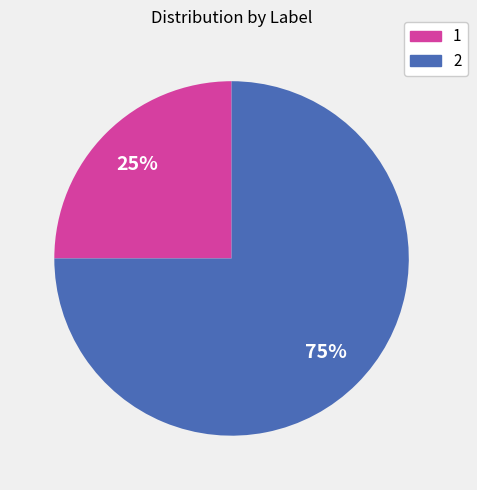

To the nearest percent, what is the average slice percentage?

50%